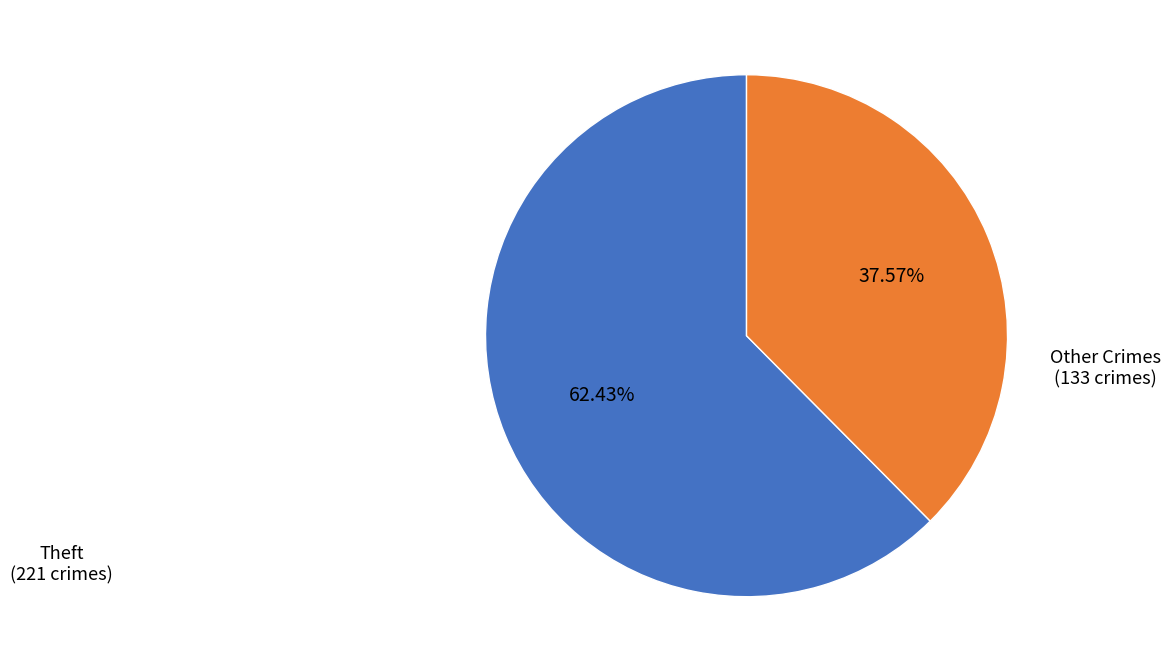

Is there a majority slice in this chart?

Yes